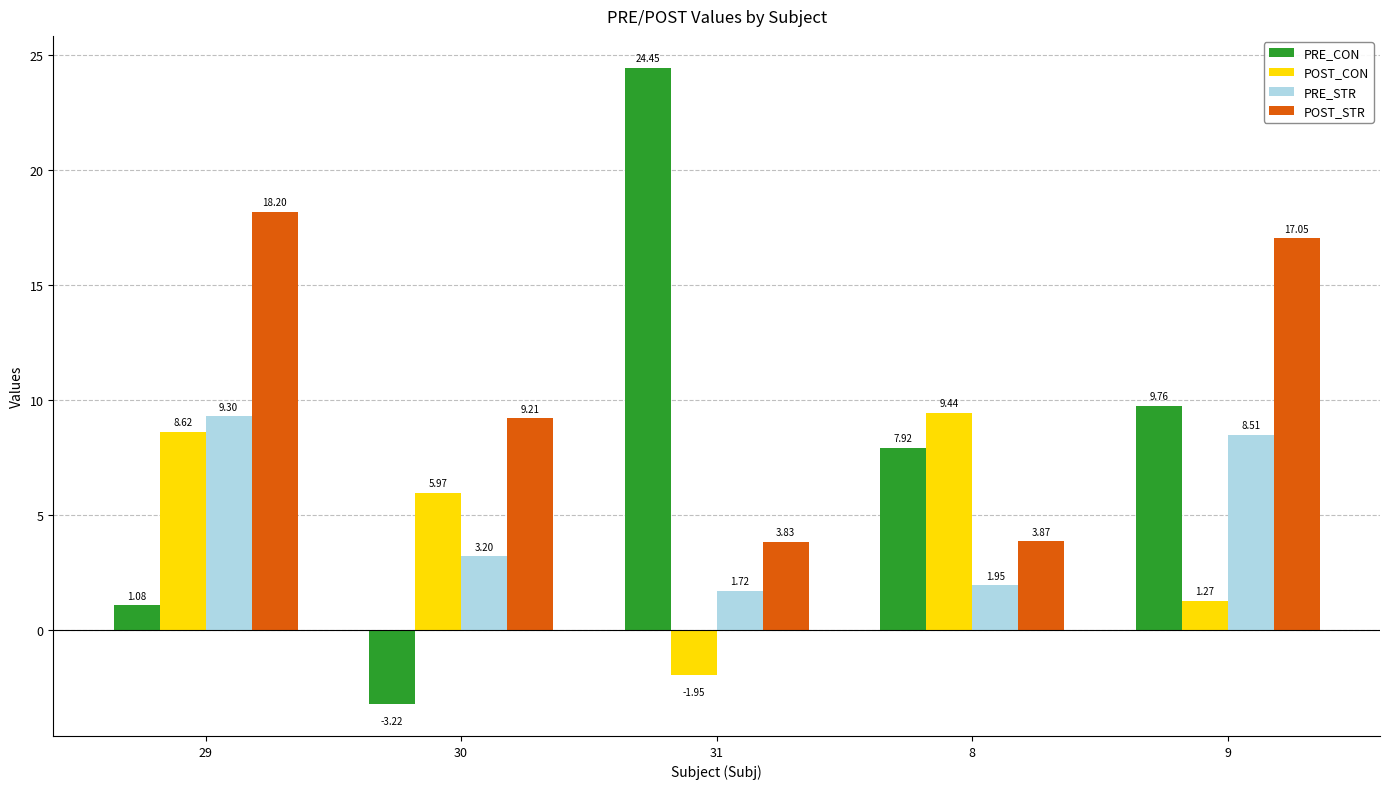

Rank the categories by POST_STR value from lowest to highest.

31, 8, 30, 9, 29